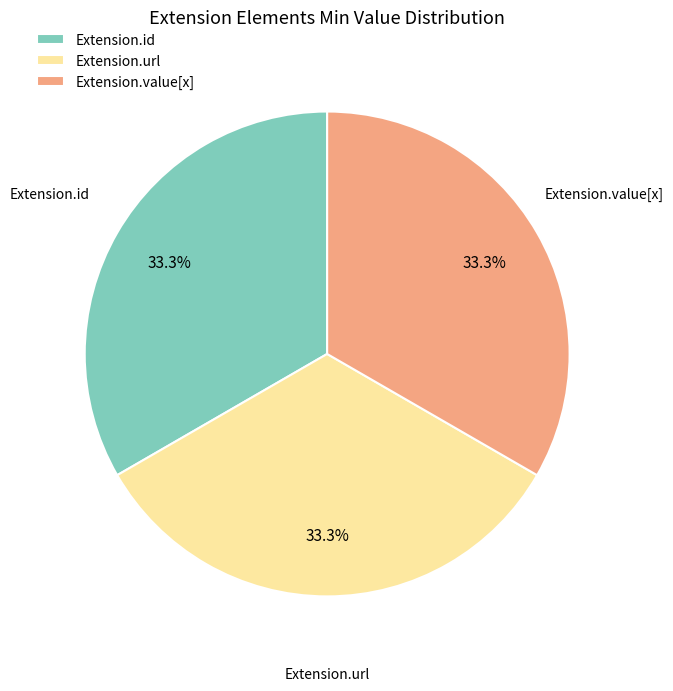

Does any single category account for the majority?

No